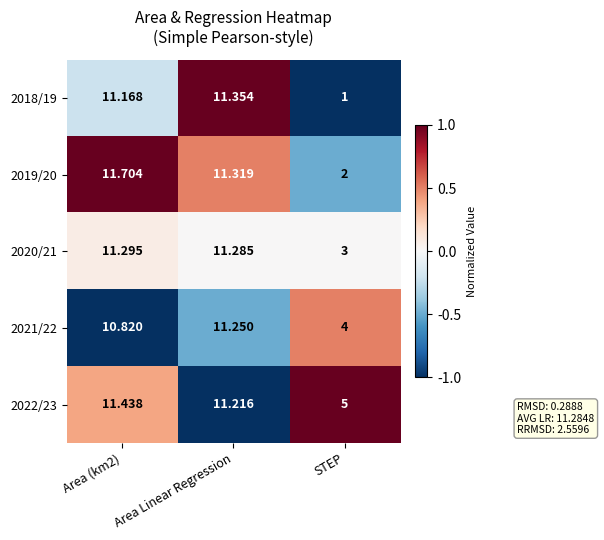

Which series changed the most between Area Linear Regression and STEP?

2018/19